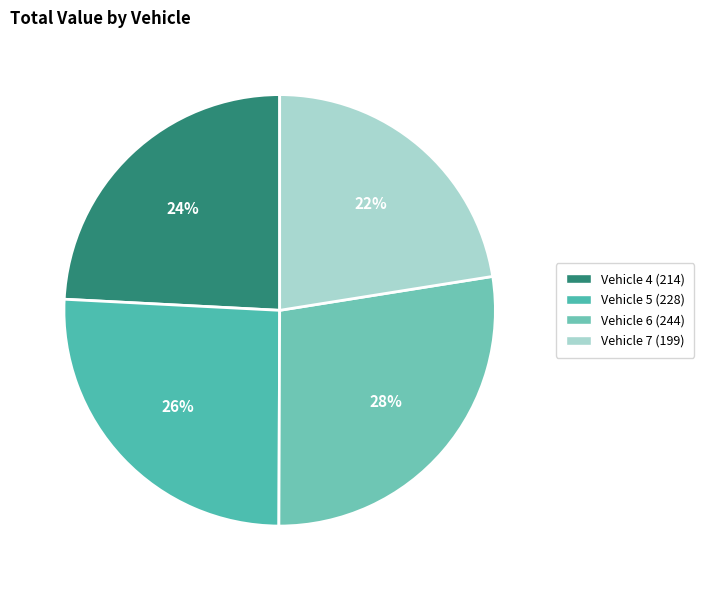

Count the number of slices in the pie.

4